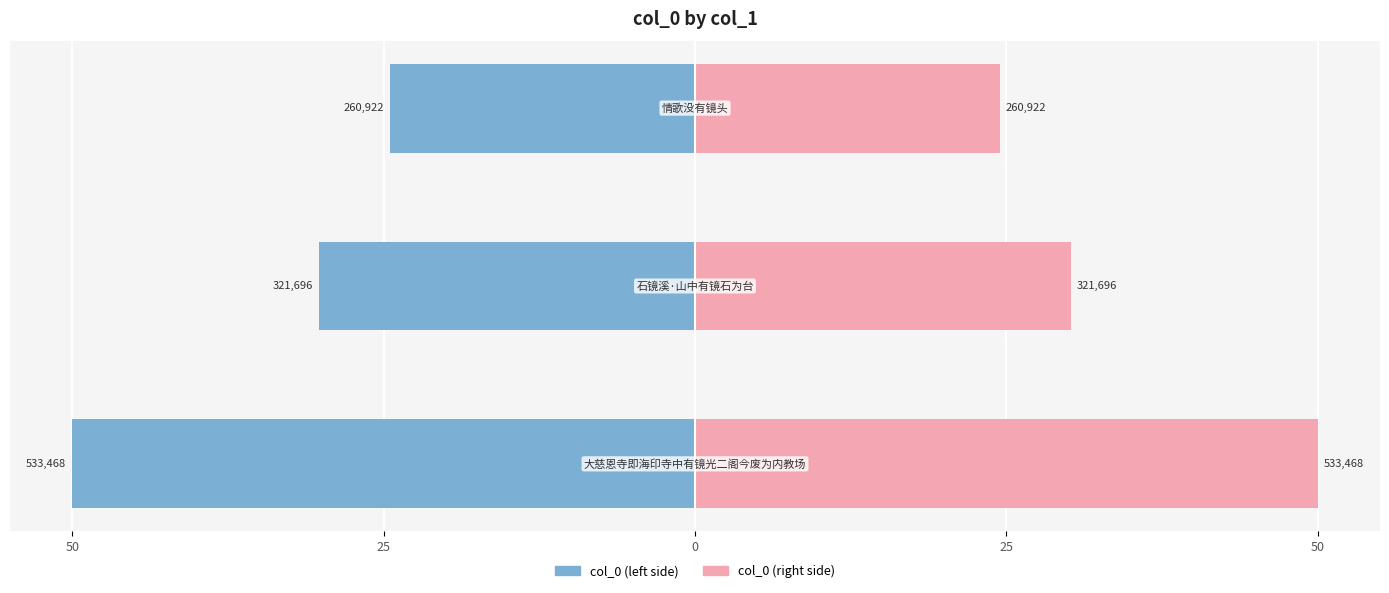

True or false: col_0 (left) has a value of -69.4 at 50.

False